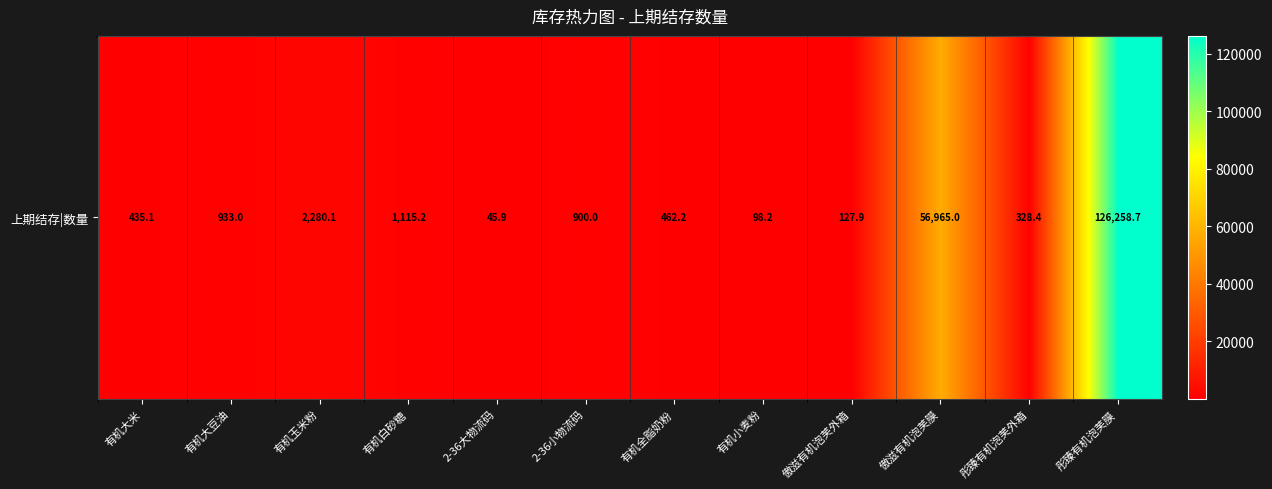

The chart shows a value of 82567.0 at 傲滋有机泡芙膜. True or false?

False